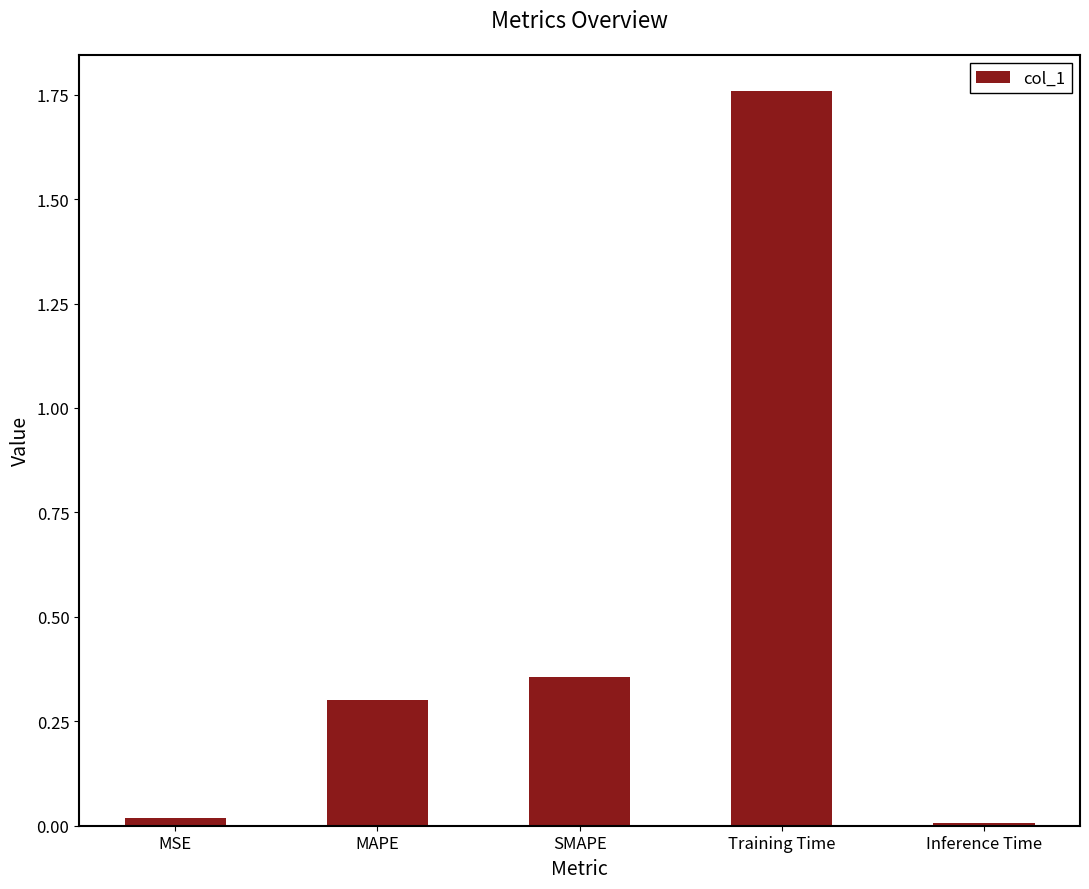

What is the sum of all values?

2.4